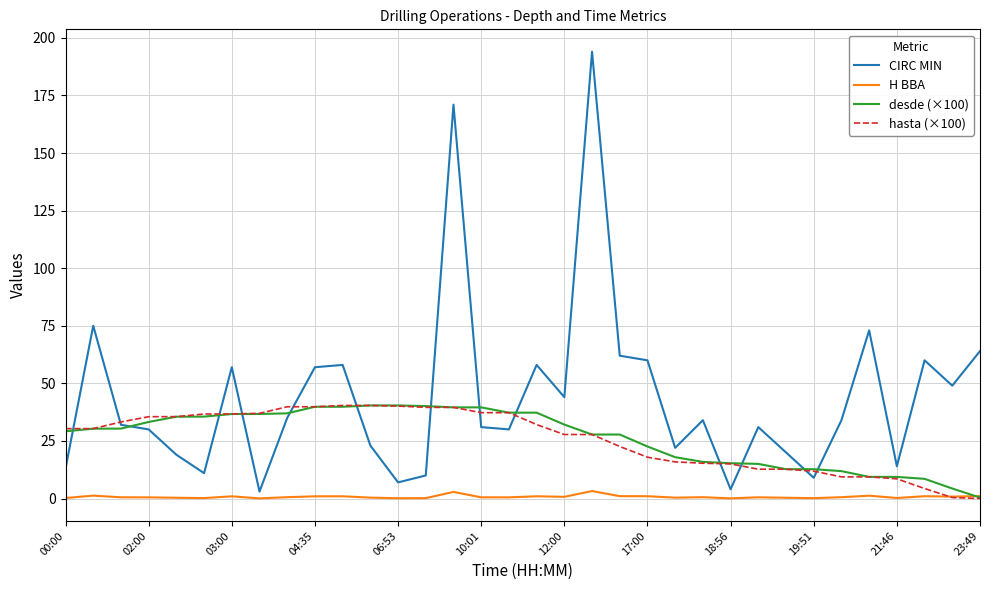

What is the maximum value shown in the chart?

194.0